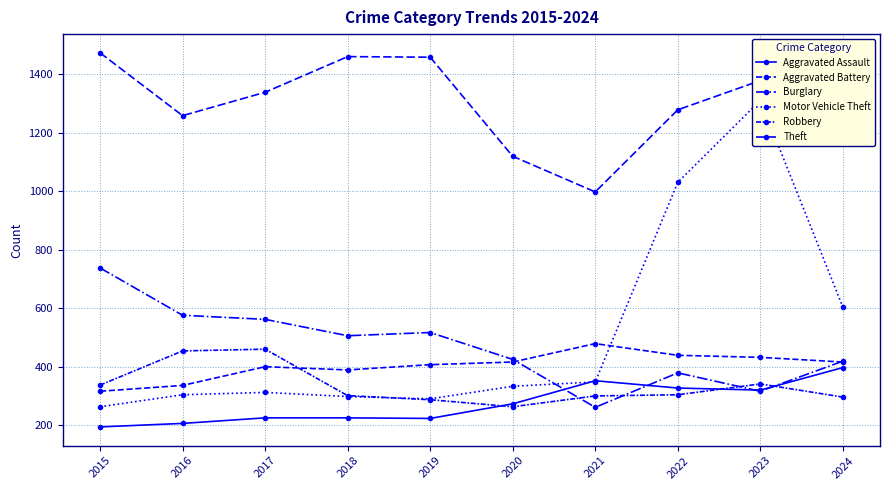

How many lines are shown in the chart?

6